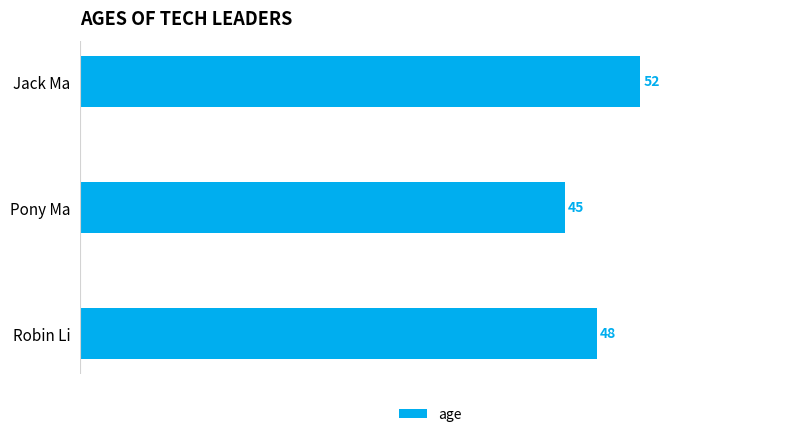

Where is the data nearest to the value 48?

Robin Li